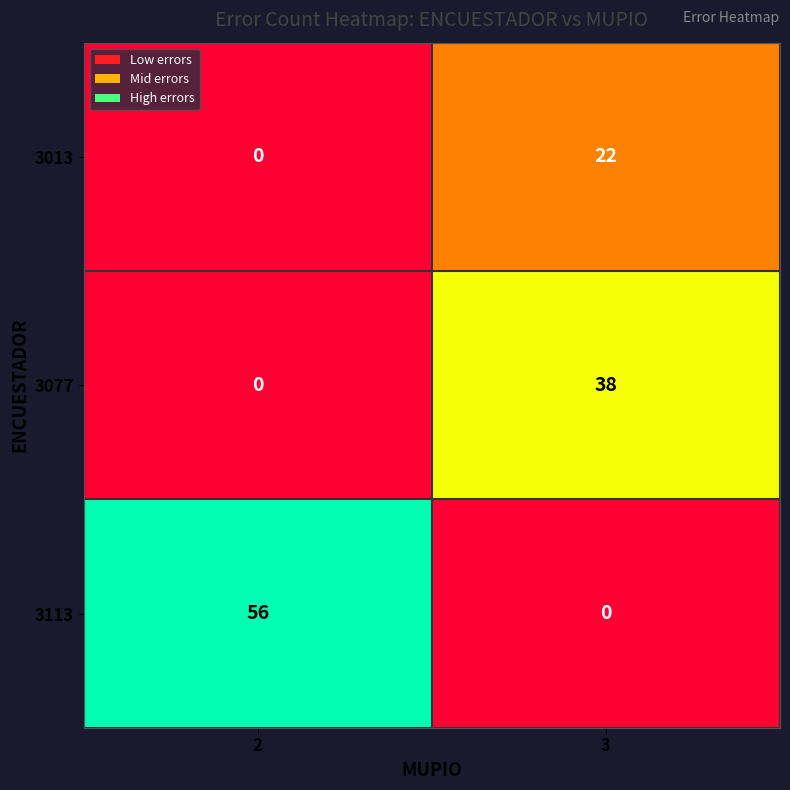

At how many categories does at least one series exceed 24?

2